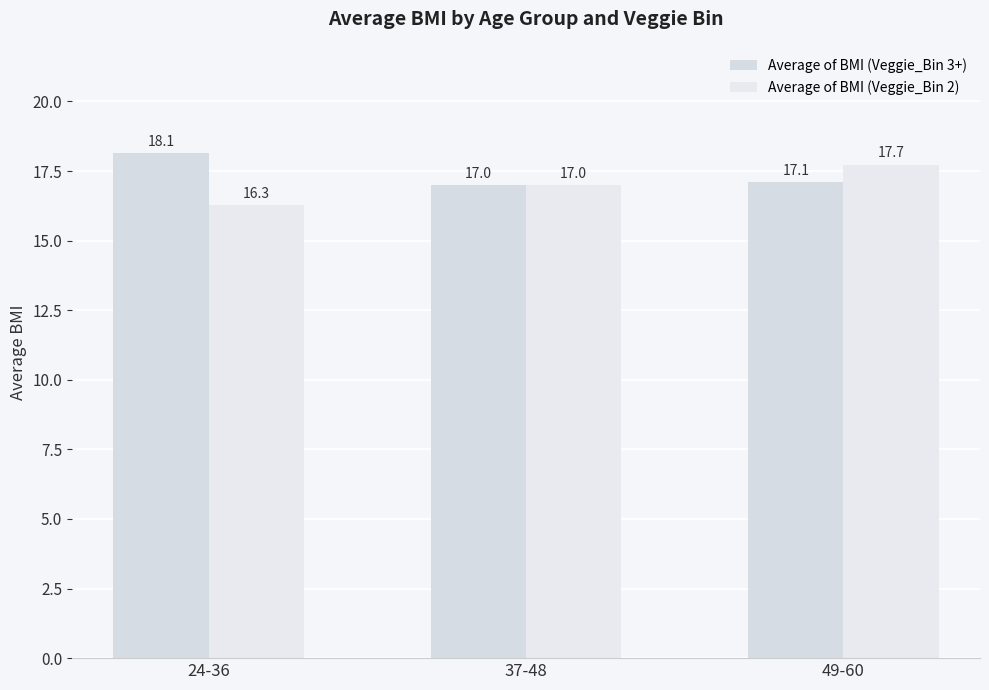

Which category has the lowest value across all series?

24-36